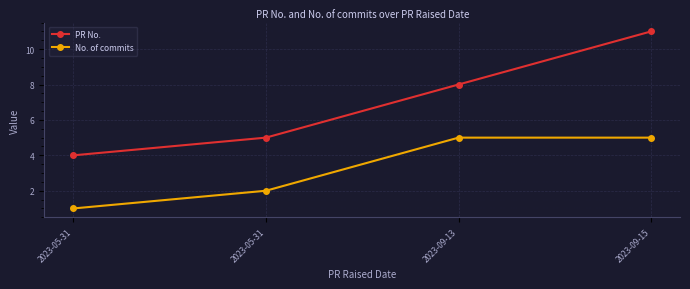

The No. of commits series shows 5 at 2023-09-13. True or false?

True